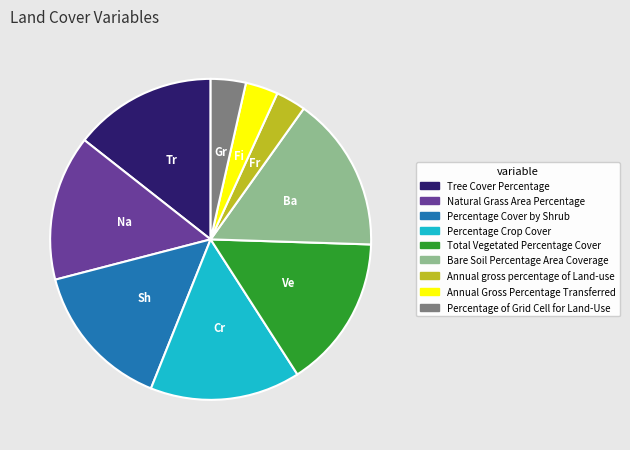

Do Percentage Crop Cover and Percentage Cover by Shrub together represent more than half of the pie?

No